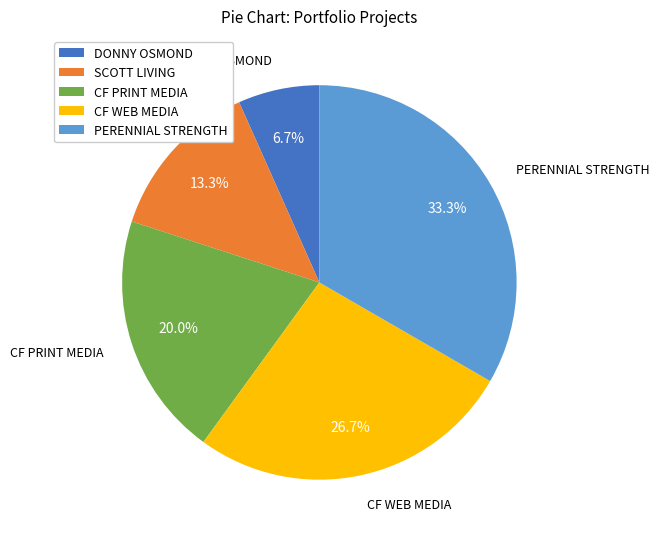

How many segments does this pie chart have?

5